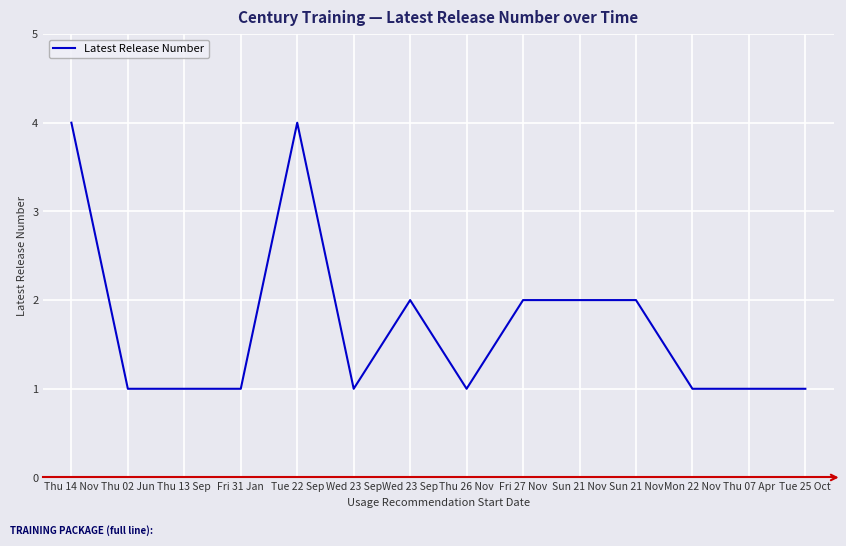

How many distinct data groups are displayed?

1